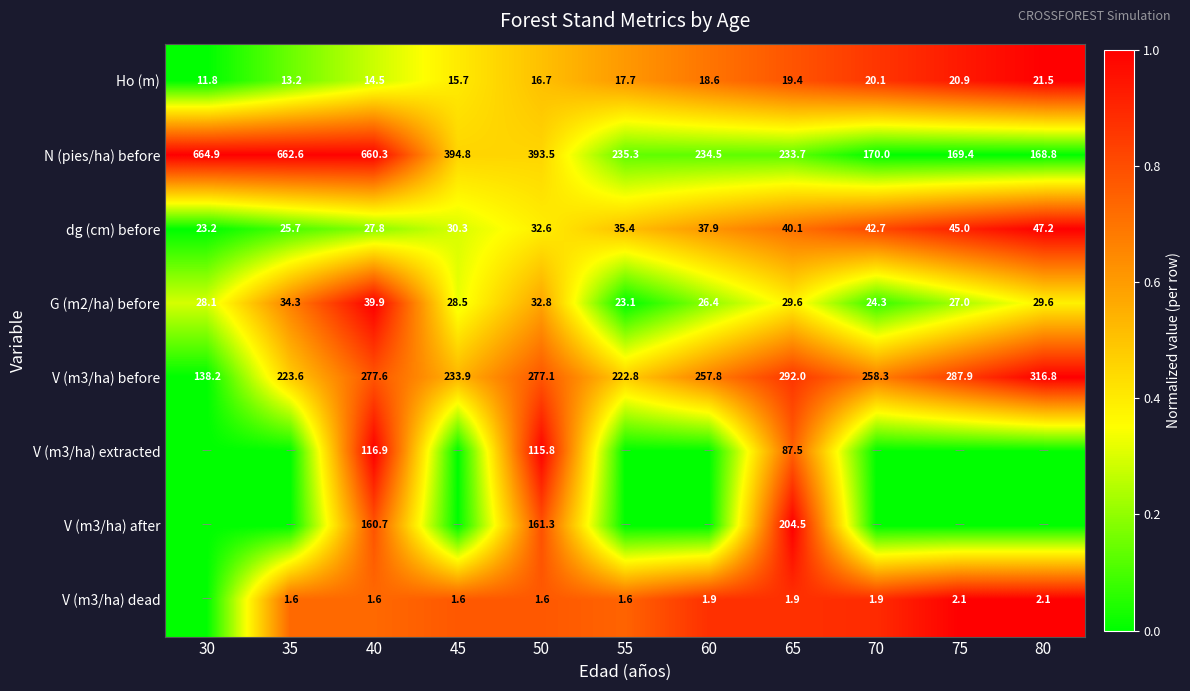

List the labels in order of V (m3/ha) before value, smallest first.

30, 55, 35, 45, 60, 70, 50, 40, 75, 65, 80